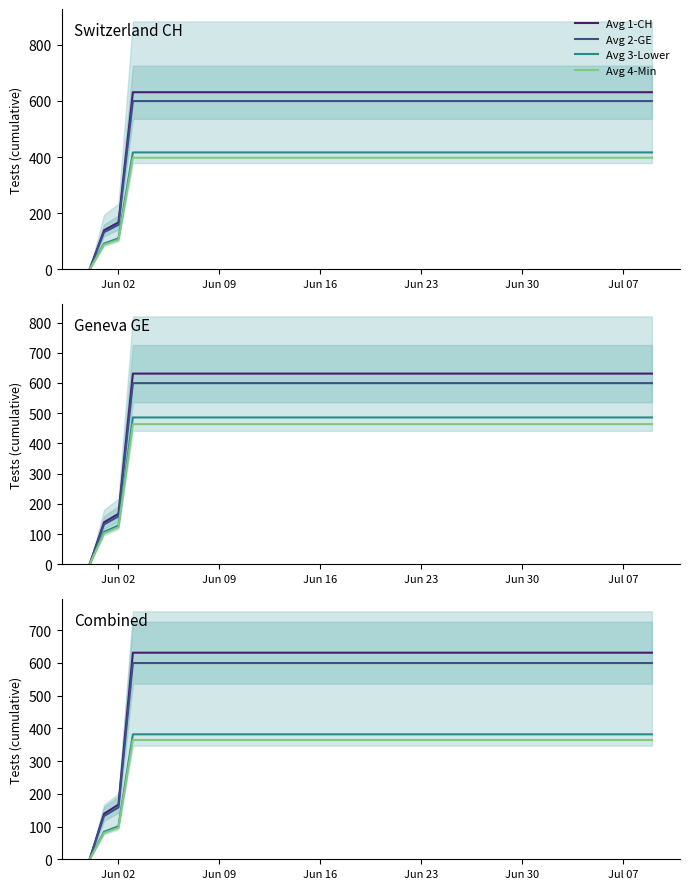

How many values in Avg 1-CH are above zero?

39